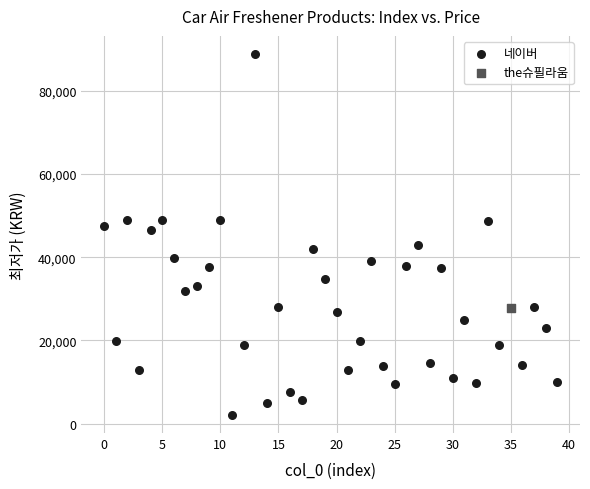

What are all the series names shown in the legend?

네이버, the슈필라움